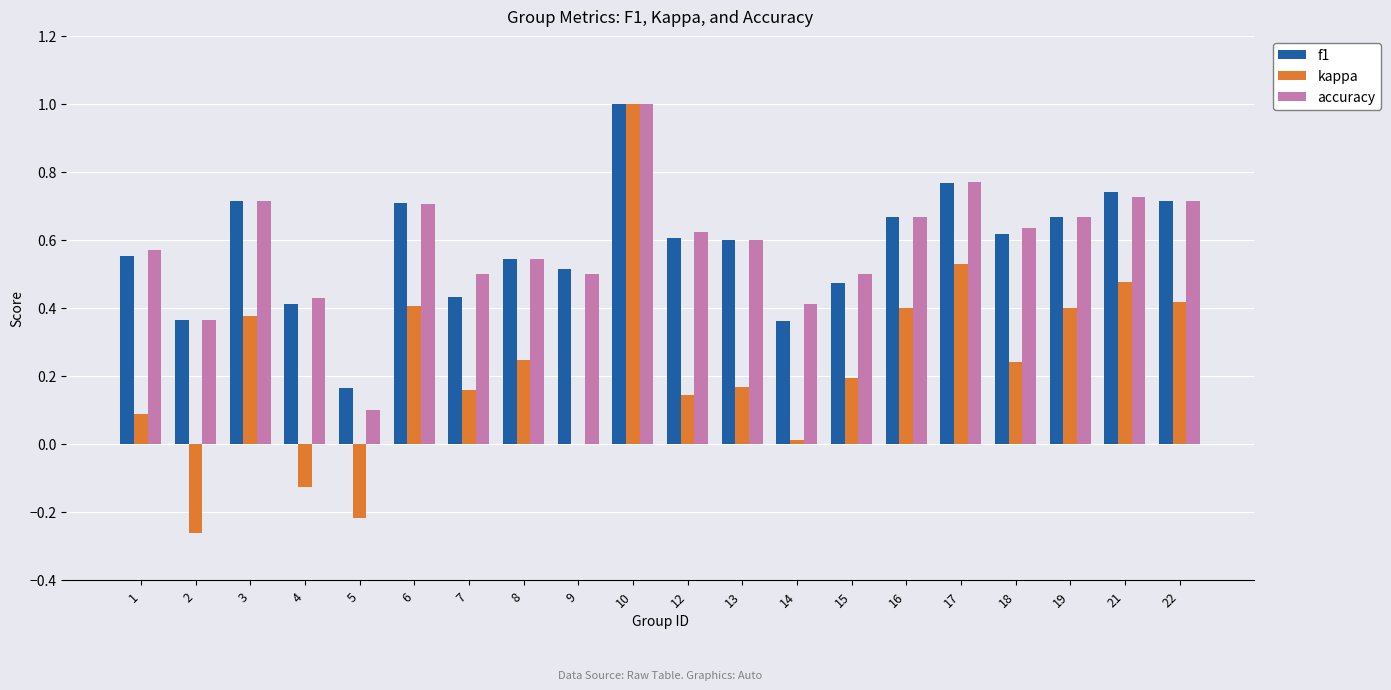

Is the value of kappa at 8 greater than the value of accuracy at 16?

No